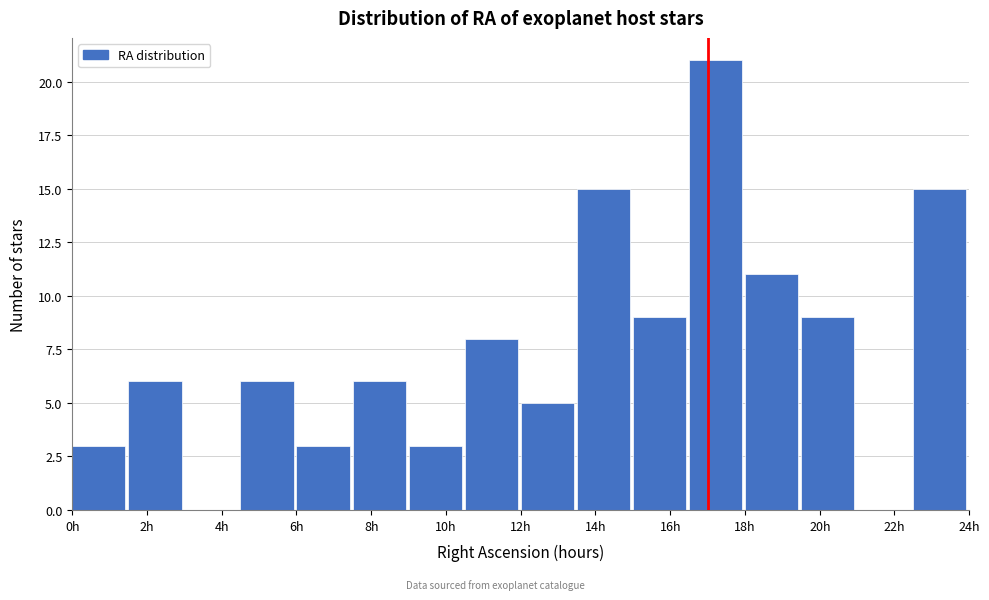

Reading left to right, list every bar in this chart as the range it spans on the x-axis followed by its height. Neither the bar edges nor the heights are printed on the chart, so give them approximately, as read against the axes.

0.0 to 1.5: 3
1.5 to 3.0: 6
3.0 to 4.5: 0
4.5 to 6.0: 6
6.0 to 7.5: 3
7.5 to 9.0: 6
9.0 to 10.5: 3
10.5 to 12.0: 8
12.0 to 13.5: 5
13.5 to 15.0: 15
15.0 to 16.5: 9
16.5 to 18.0: 21
18.0 to 19.5: 11
19.5 to 21.0: 9
21.0 to 22.5: 0
22.5 to 24.0: 15